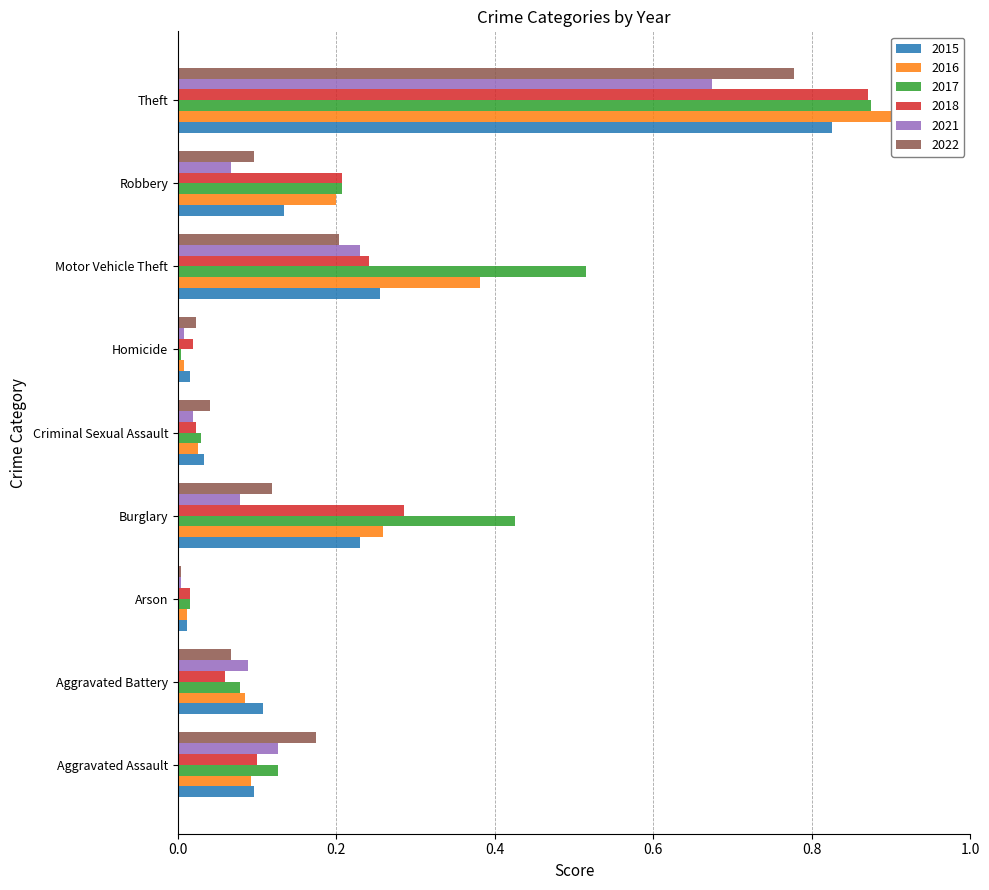

Which label corresponds to the largest value in the chart?

Theft